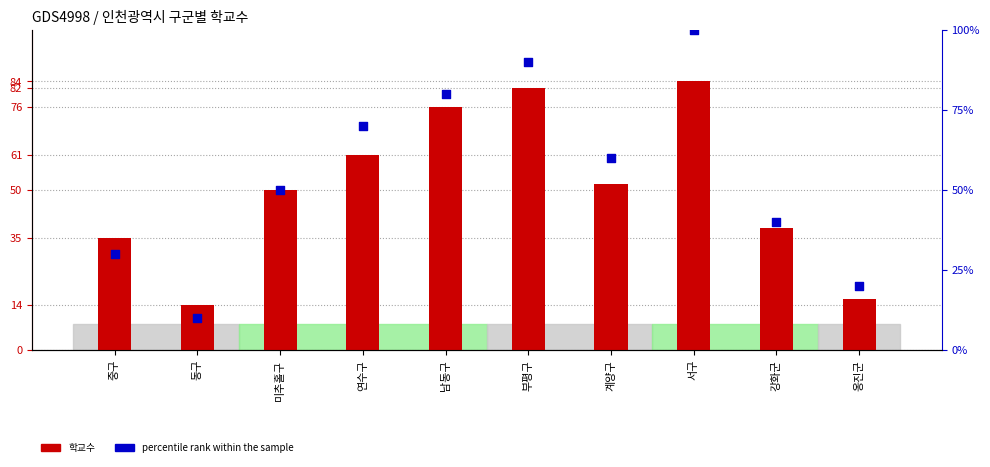

Which series has the largest total across all categories?

percentile rank within the sample